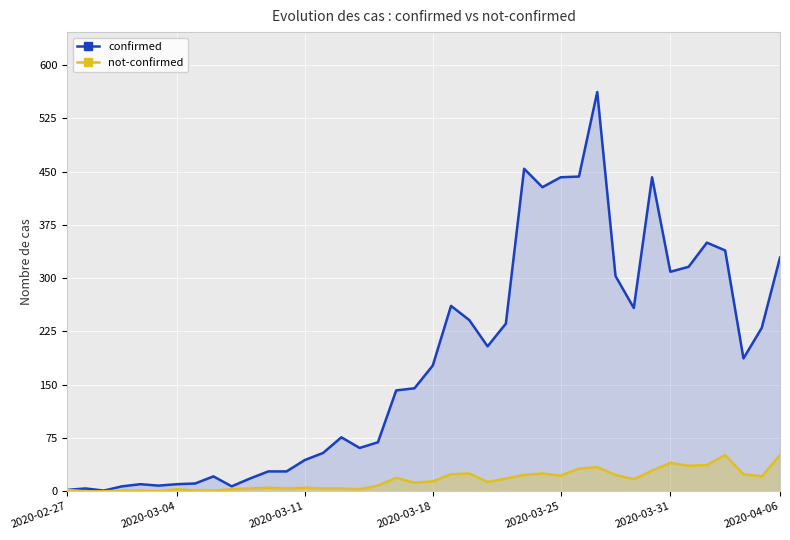

Where does the confirmed series first go above 177?

21